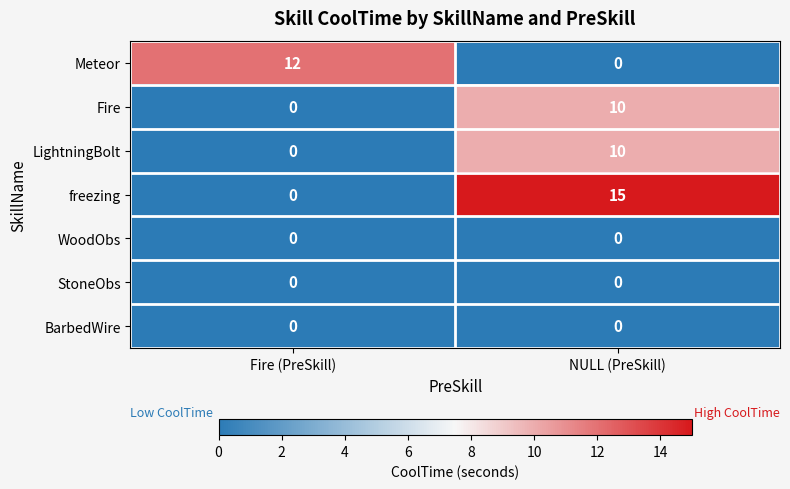

Reading left to right, list all the values displayed in this chart.

Meteor: Fire (PreSkill)=12	NULL (PreSkill)=0
Fire: Fire (PreSkill)=0	NULL (PreSkill)=10
LightningBolt: Fire (PreSkill)=0	NULL (PreSkill)=10
freezing: Fire (PreSkill)=0	NULL (PreSkill)=15
WoodObs: Fire (PreSkill)=0	NULL (PreSkill)=0
StoneObs: Fire (PreSkill)=0	NULL (PreSkill)=0
BarbedWire: Fire (PreSkill)=0	NULL (PreSkill)=0